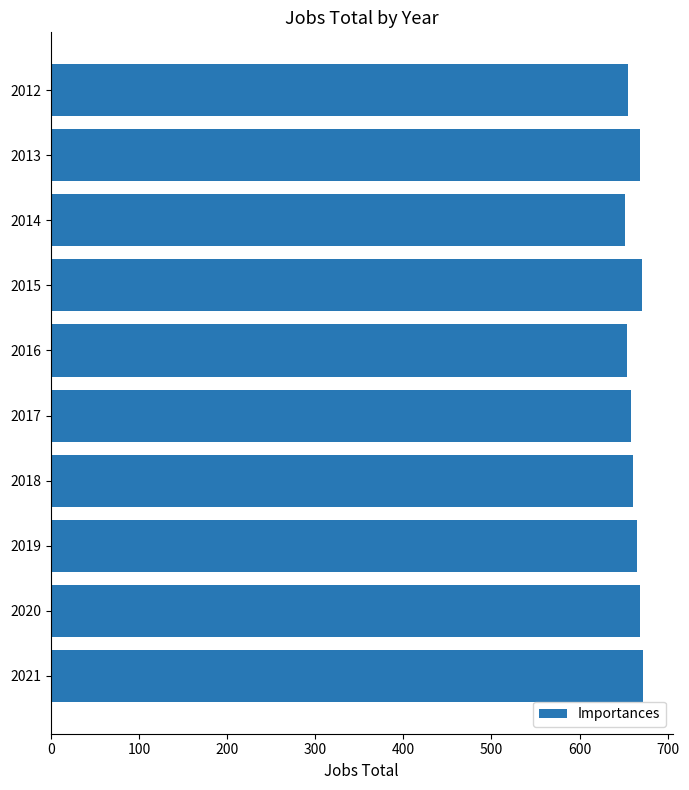

What is the average value?

662